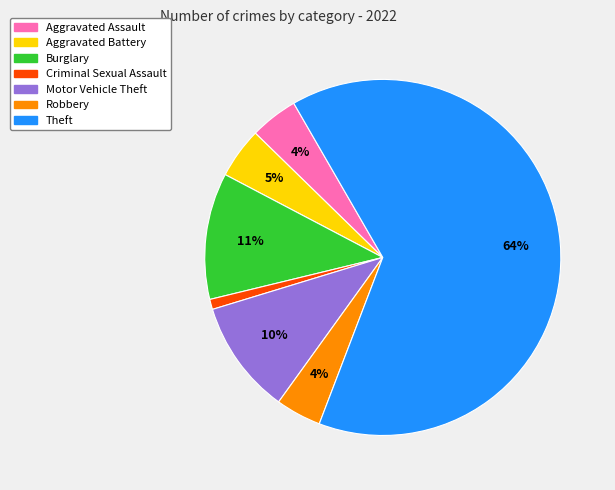

What percentage is the Burglary slice, to the nearest percent?

11%